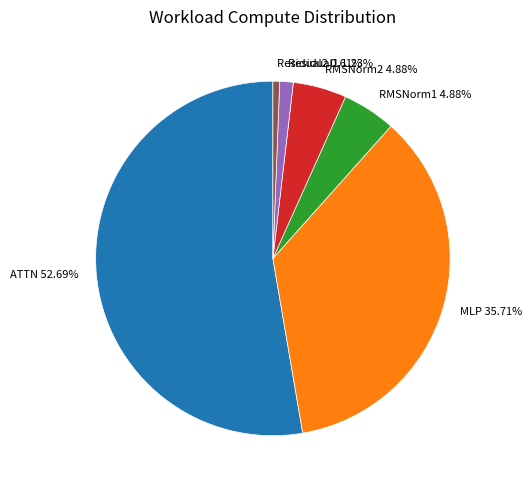

Is it true that Residual1 is 8% of the pie?

False